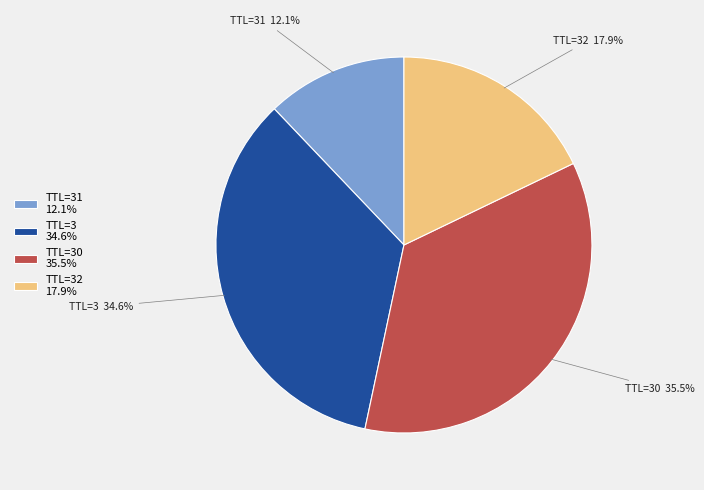

Rank the categories by value from lowest to highest.

TTL=31 12.1%, TTL=32 17.9%, TTL=3 34.6%, TTL=30 35.5%